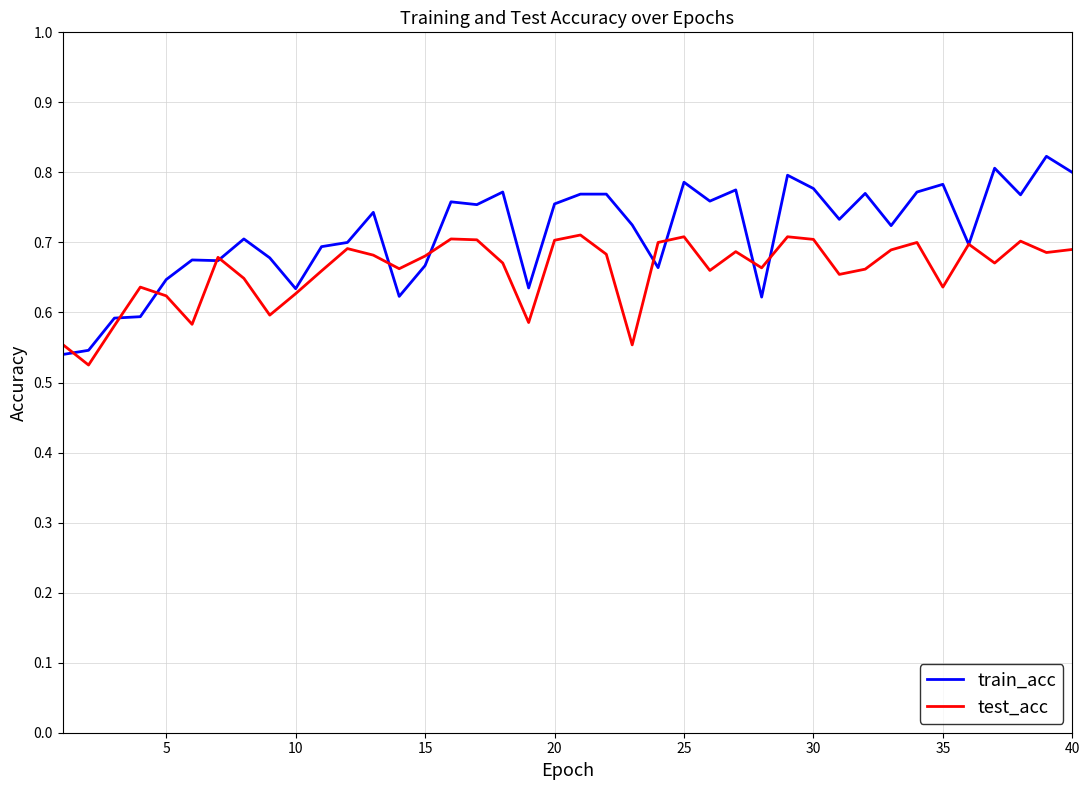

List the series in order of their overall mean, lowest first.

test_acc, train_acc